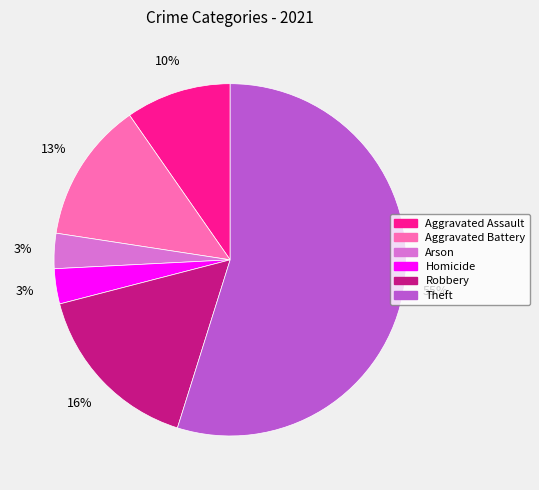

The Aggravated Battery slice represents 13% of the pie. True or false?

True